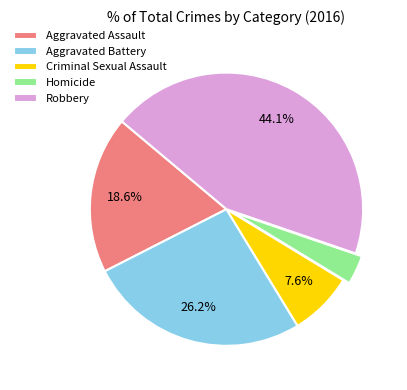

How many segments does this pie chart have?

5